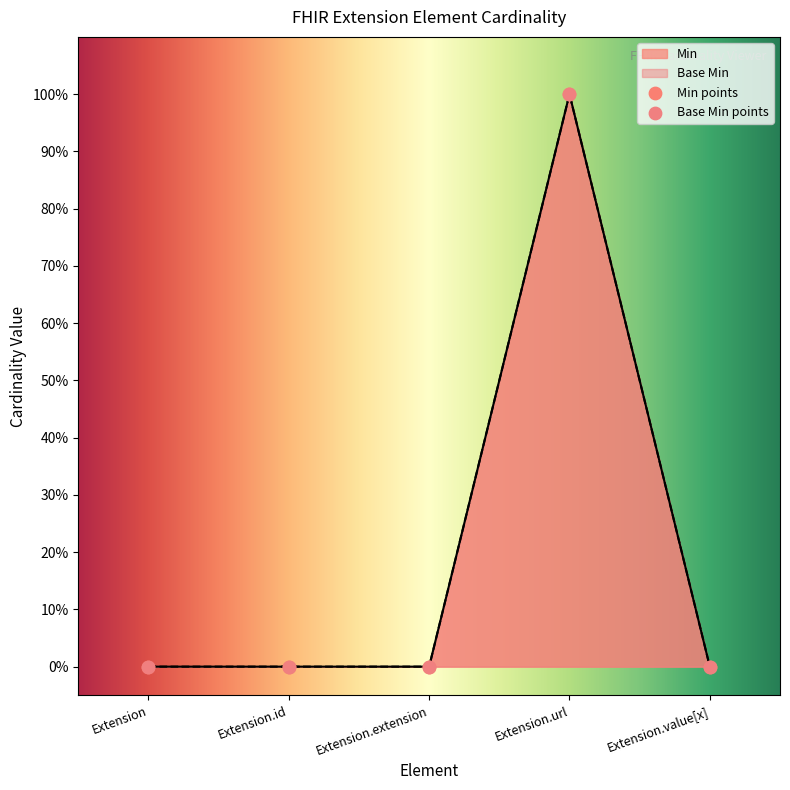

At which category is the sum across all series the highest?

Extension.url